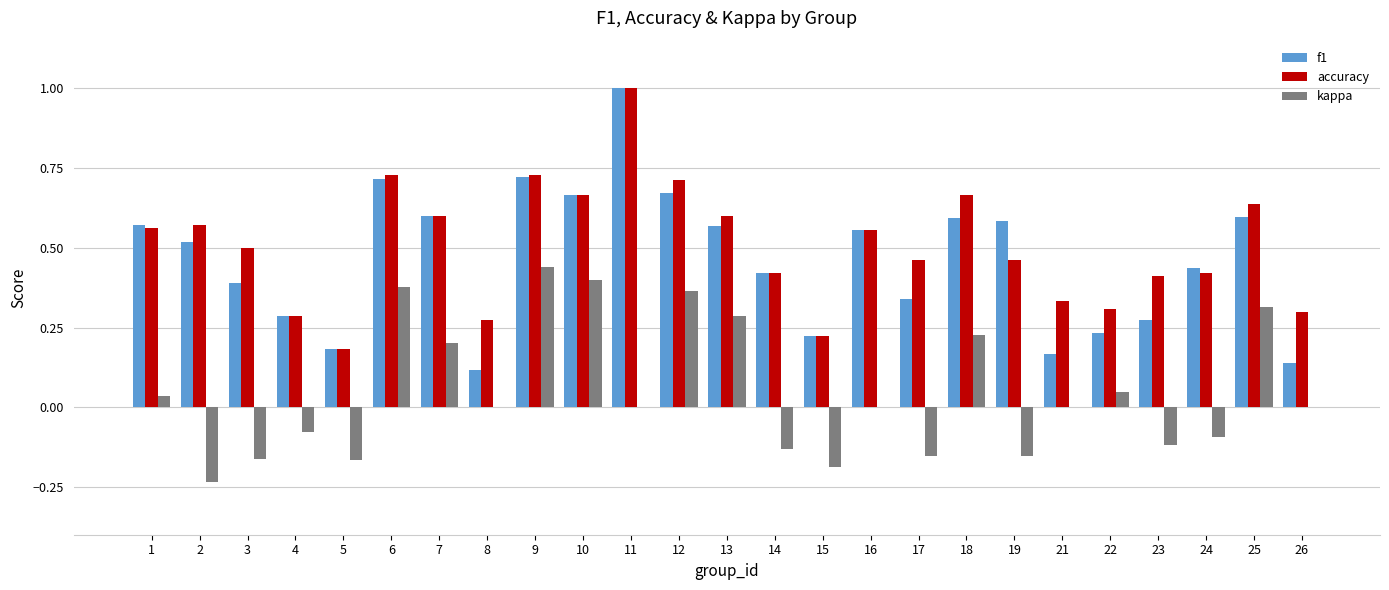

What is the sum of all f1 values?

11.6